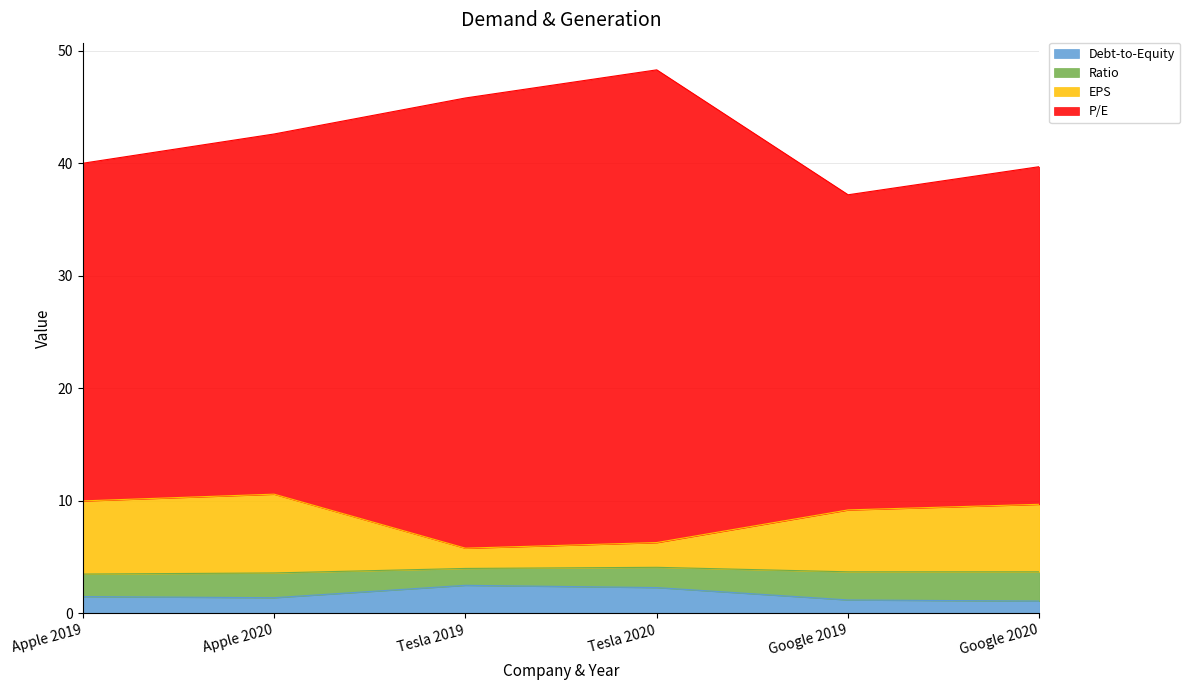

What is the minimum value for Debt-to-Equity?

1.1